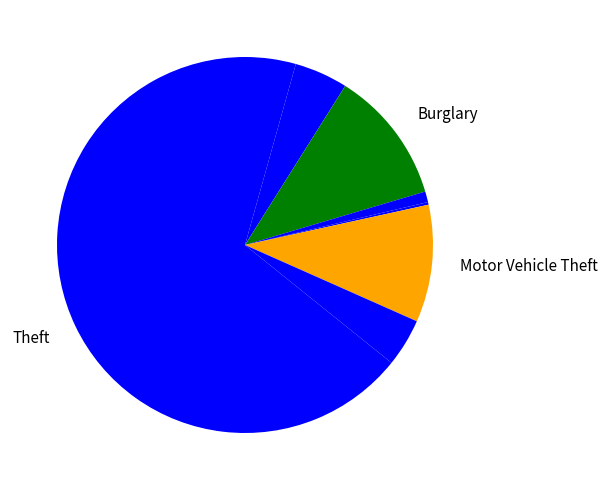

Is there a majority slice in this chart?

Yes